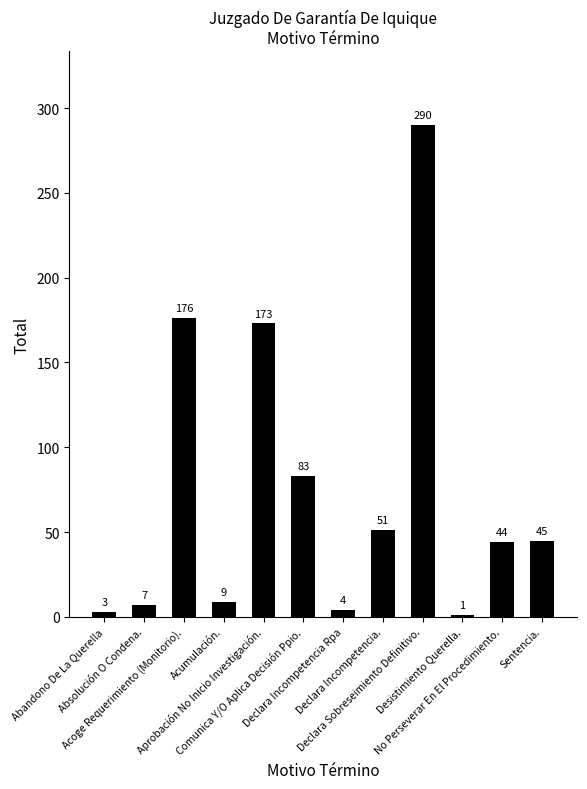

What is the maximum value shown in the chart?

290